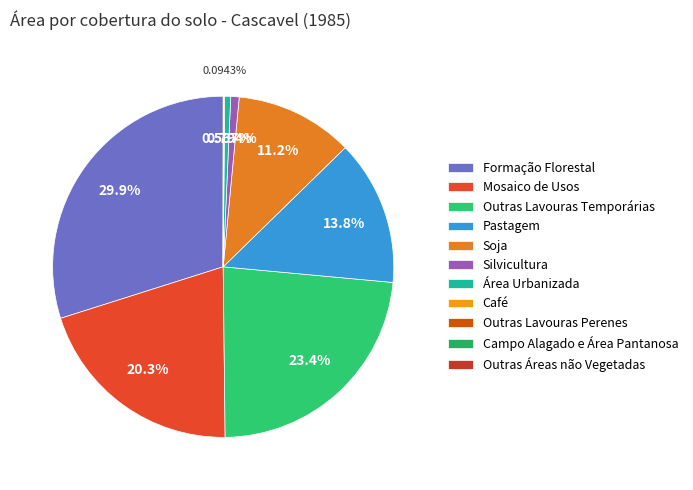

How many slices are in this pie chart?

11